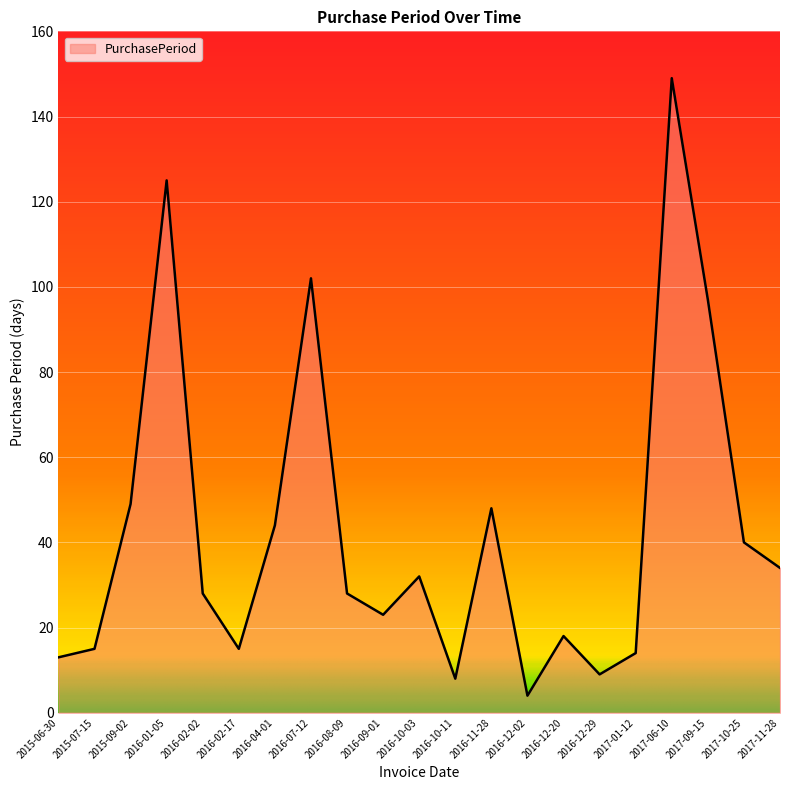

Count the number of data series in this chart.

1